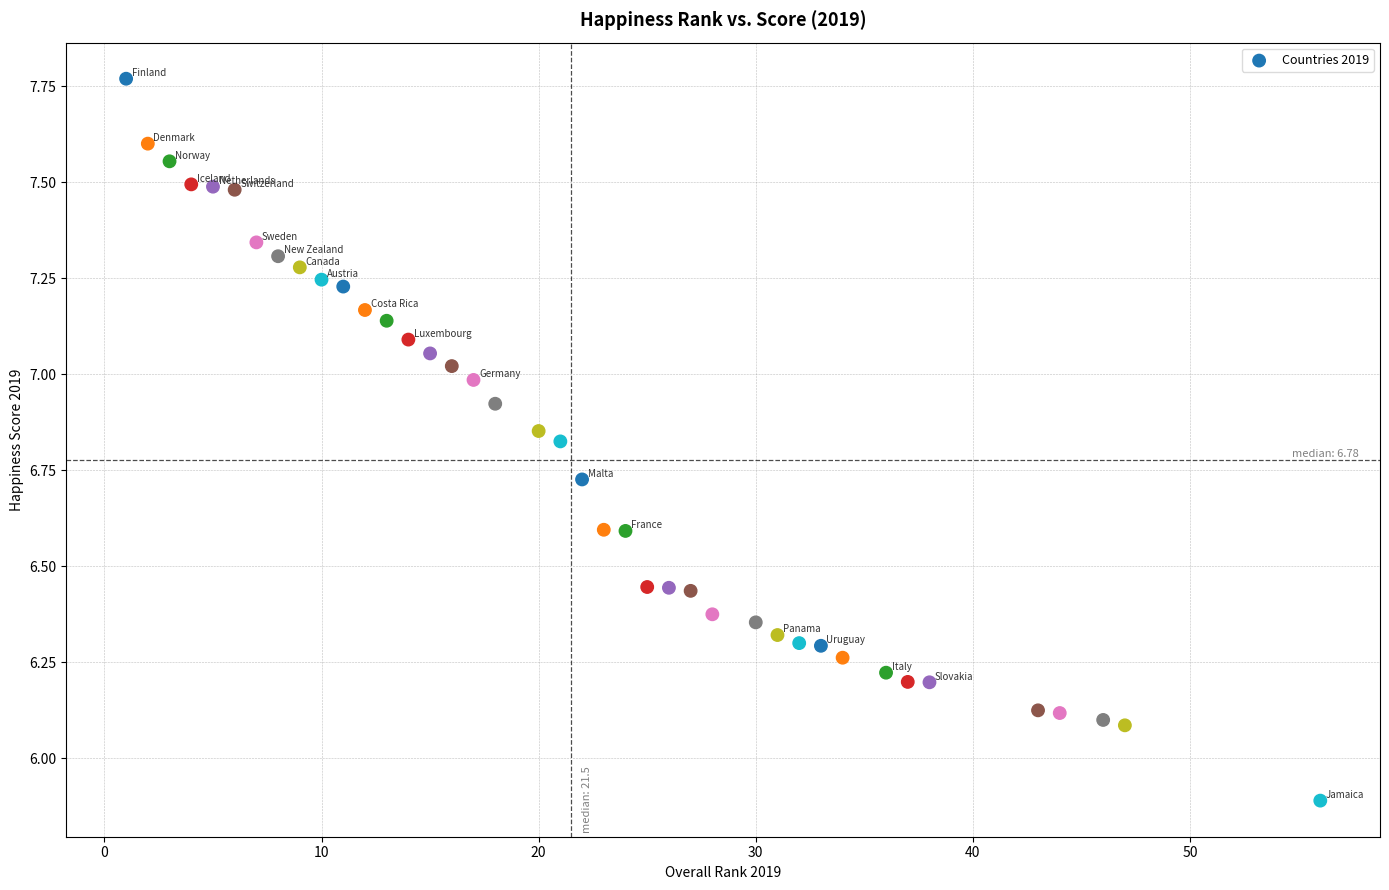

What is the range of X values (max minus min)?

55.0